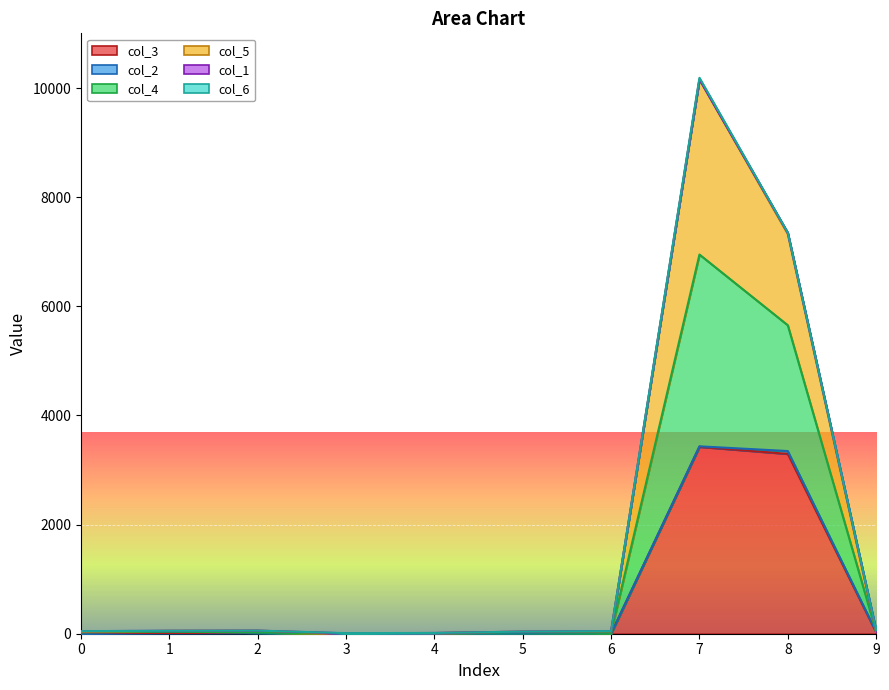

True or false: col_5 has more than 1 interior local peaks.

True